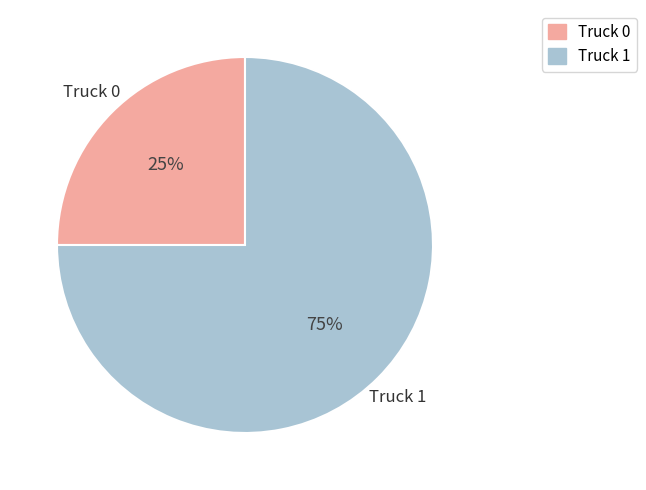

How many slices are in this pie chart?

2